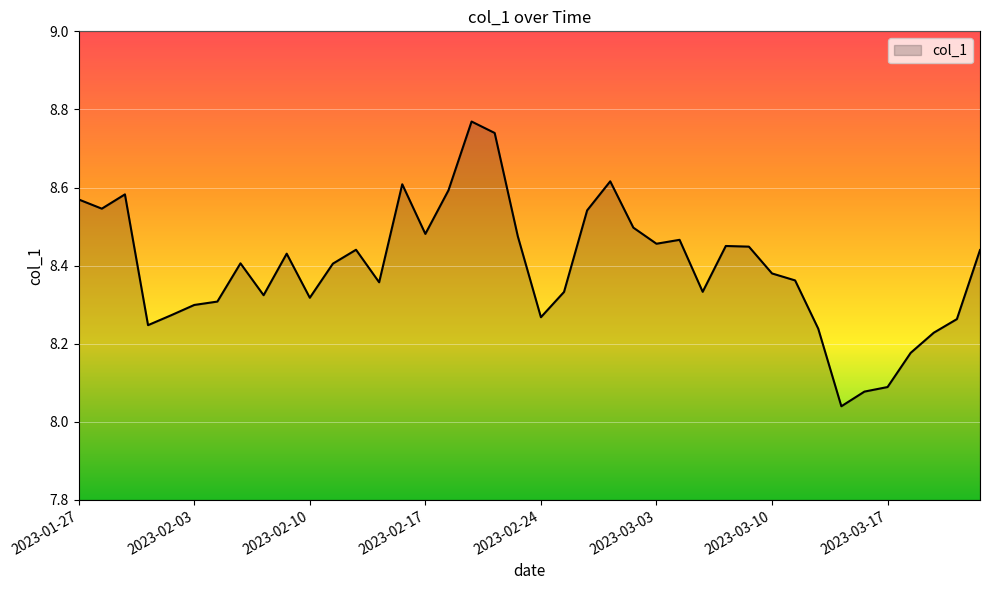

What is the difference between the maximum and minimum values?

0.7